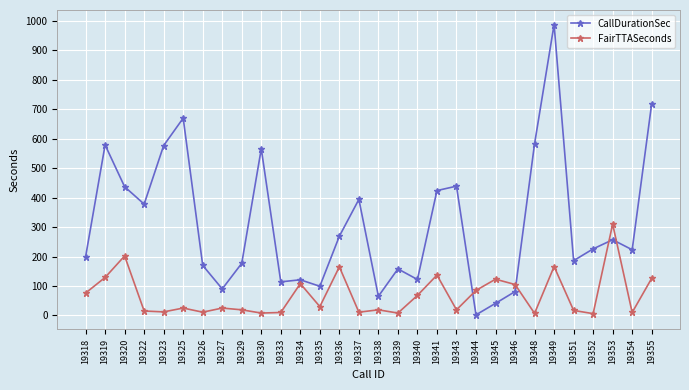

At which category is the sum across all series the highest?

19349